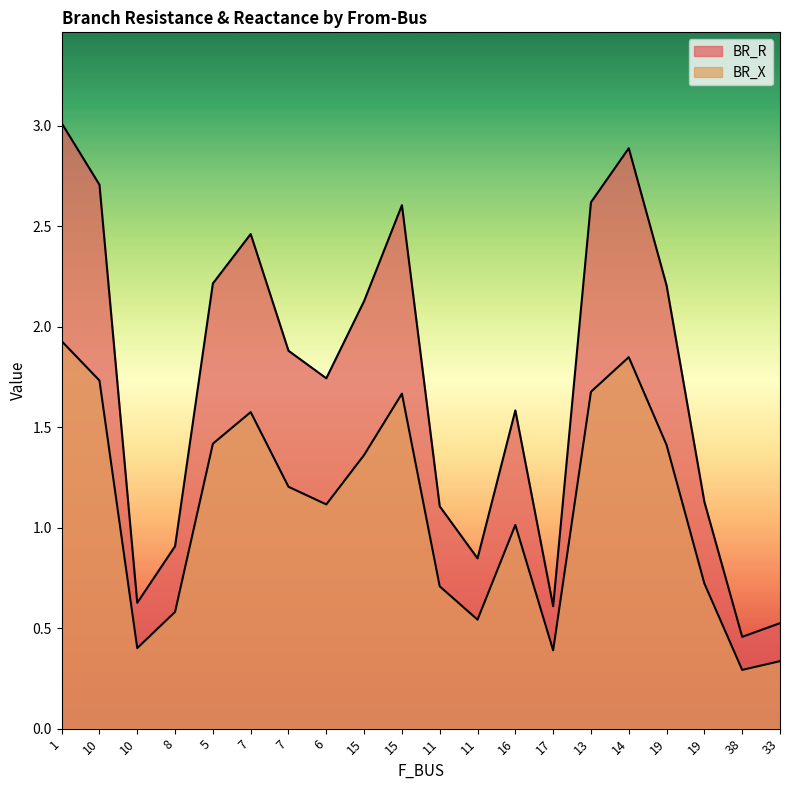

How many categories are shown in the chart?

20